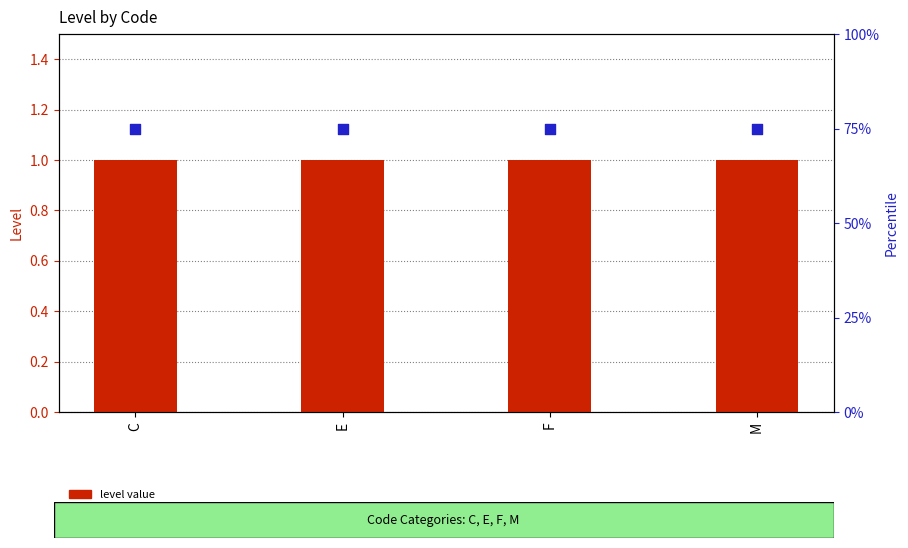

What are all the series names shown in the legend?

level value, percentile rank within the sample